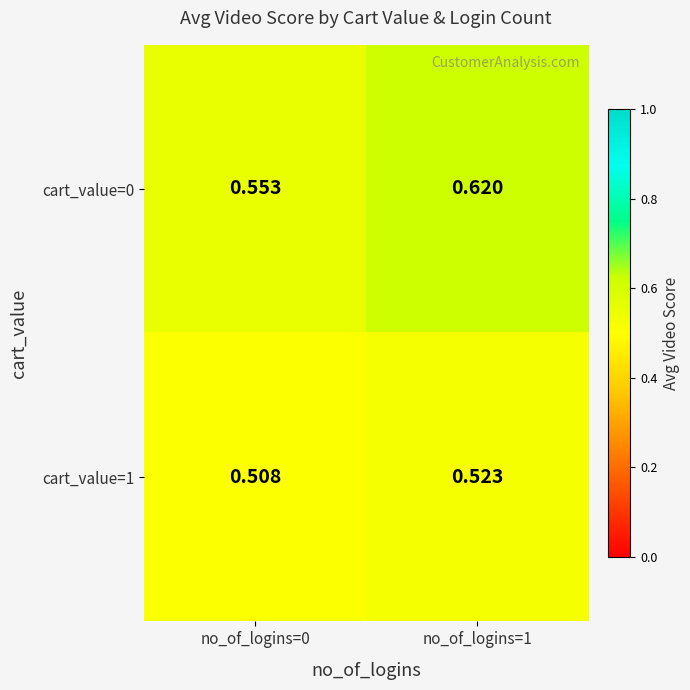

Is the value of cart_value=0 at no_of_logins=1 greater than the value of cart_value=1 at no_of_logins=1?

Yes